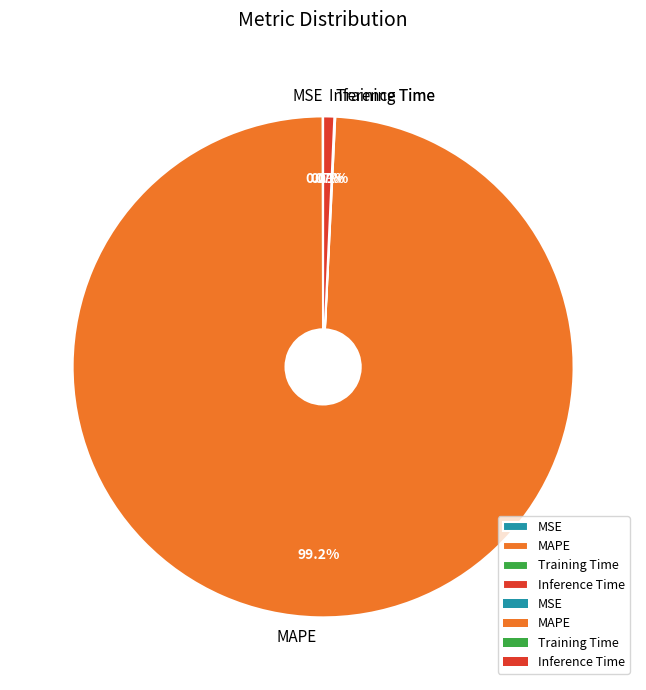

What is the largest slice in the pie chart?

MAPE